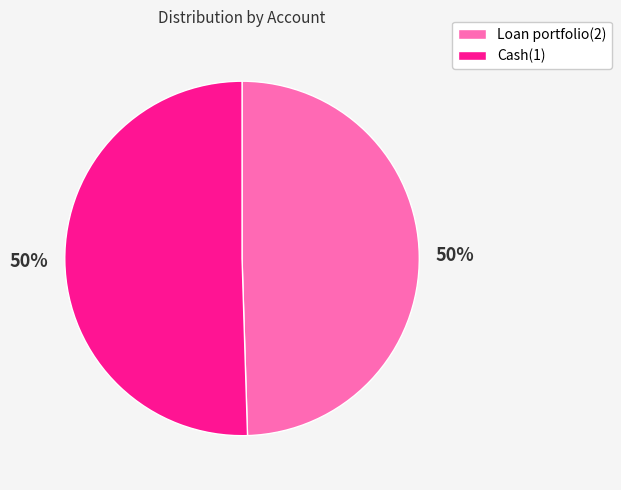

True or false: Loan portfolio(2) accounts for 39% of the total.

False